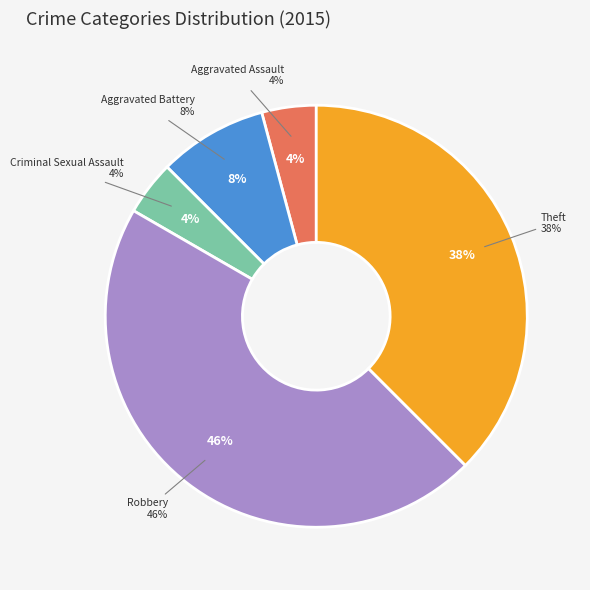

What is the total percentage of Criminal Sexual Assault and Aggravated Battery?

12.5%